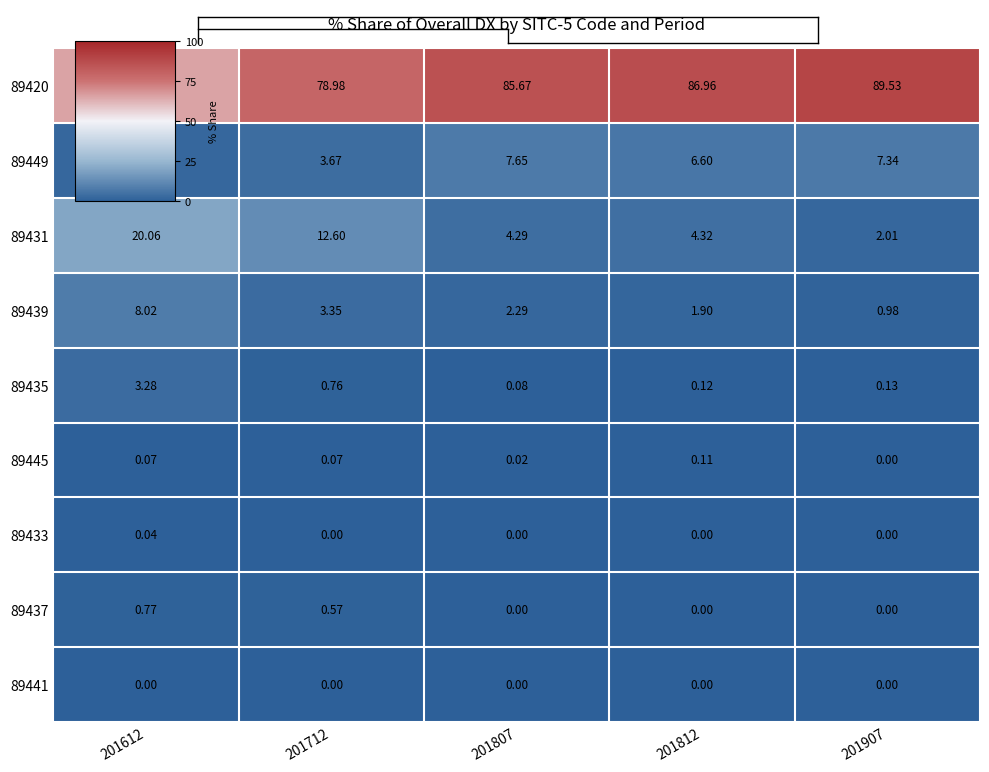

Is the value of 89441 at 201907 greater than the value of 89435 at 201812?

No